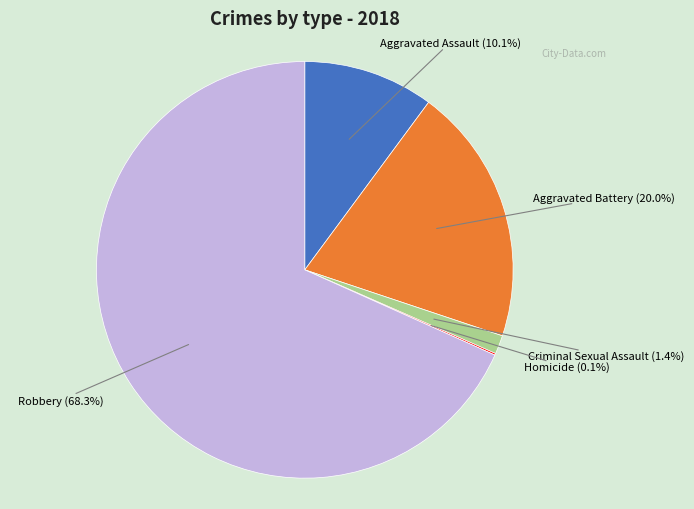

Is there any slice that represents more than half of the pie?

Yes